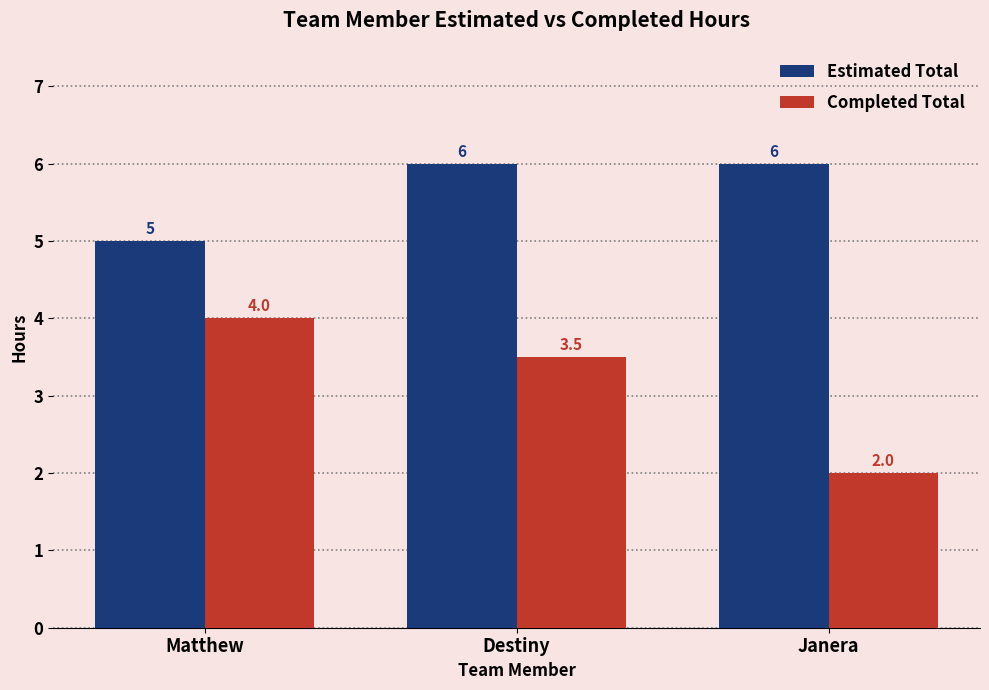

What is the average value of the Estimated Total series?

5.7